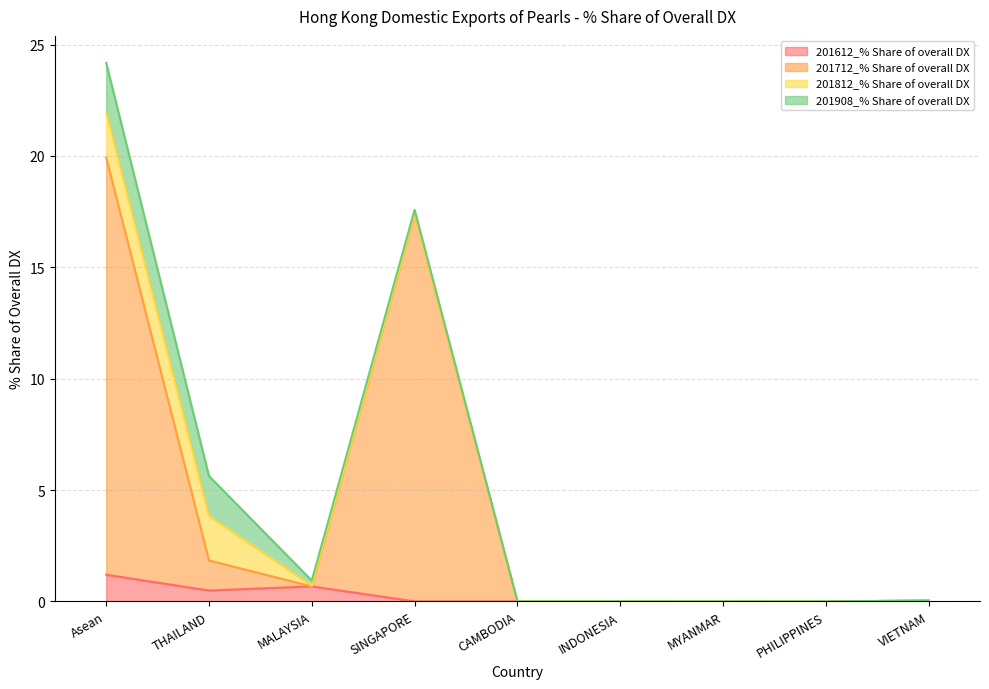

Is it true that 201712_% Share of overall DX equals 0.7 at MALAYSIA?

True